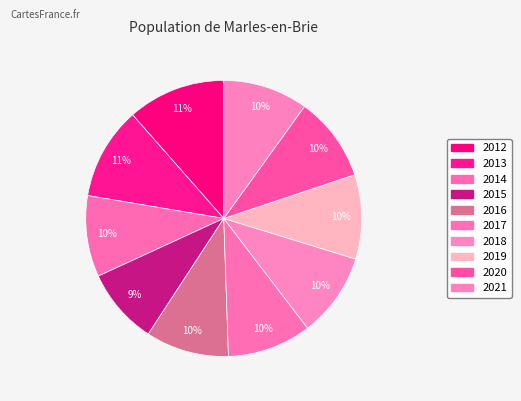

How many segments does this pie chart have?

10